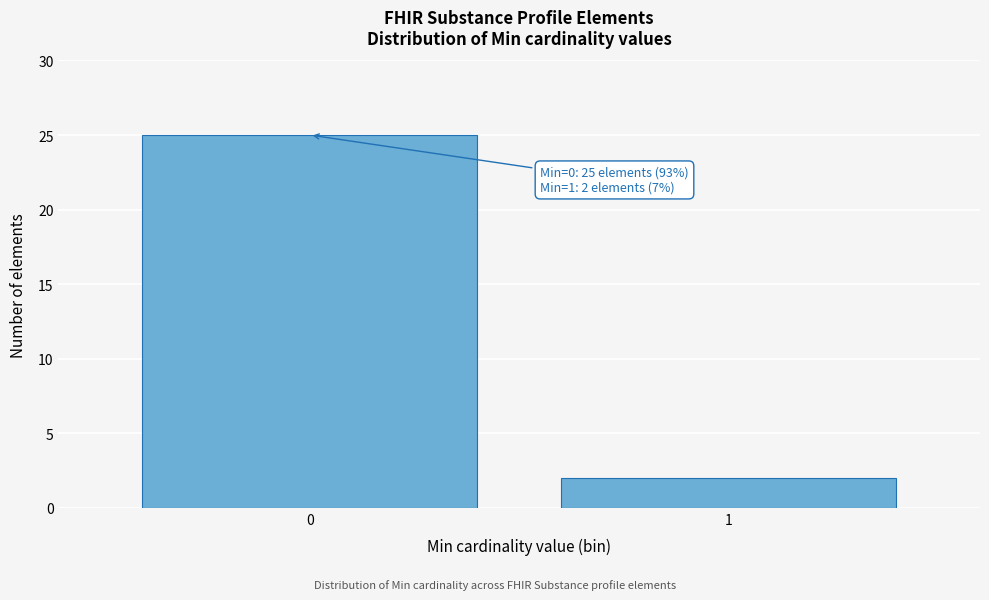

Reading left to right, list all the values displayed in this chart.

0=25	1=2